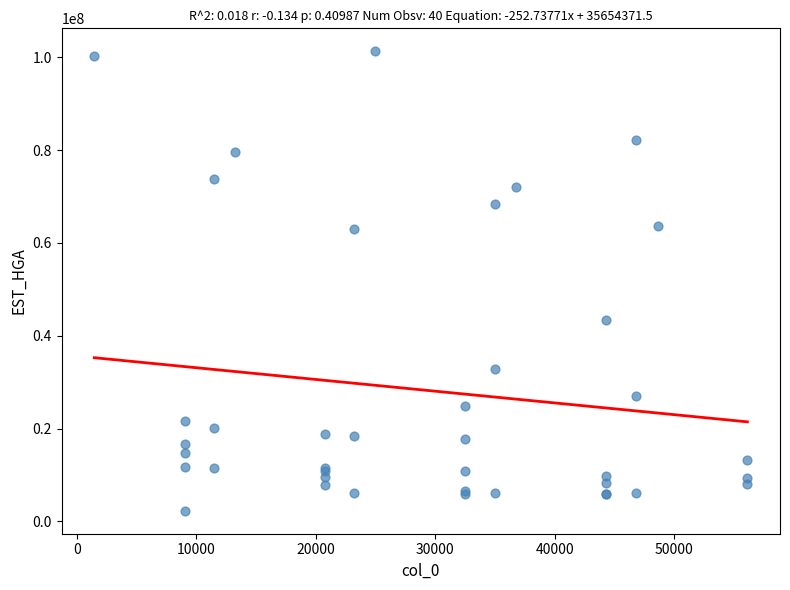

What Y value in the scatter plot is closest to 51800825?

43396871